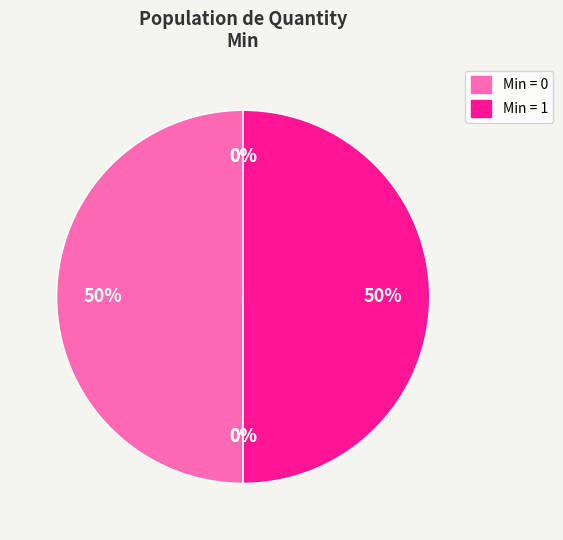

Is it true that Quantity.comparator is 0% of the pie?

True